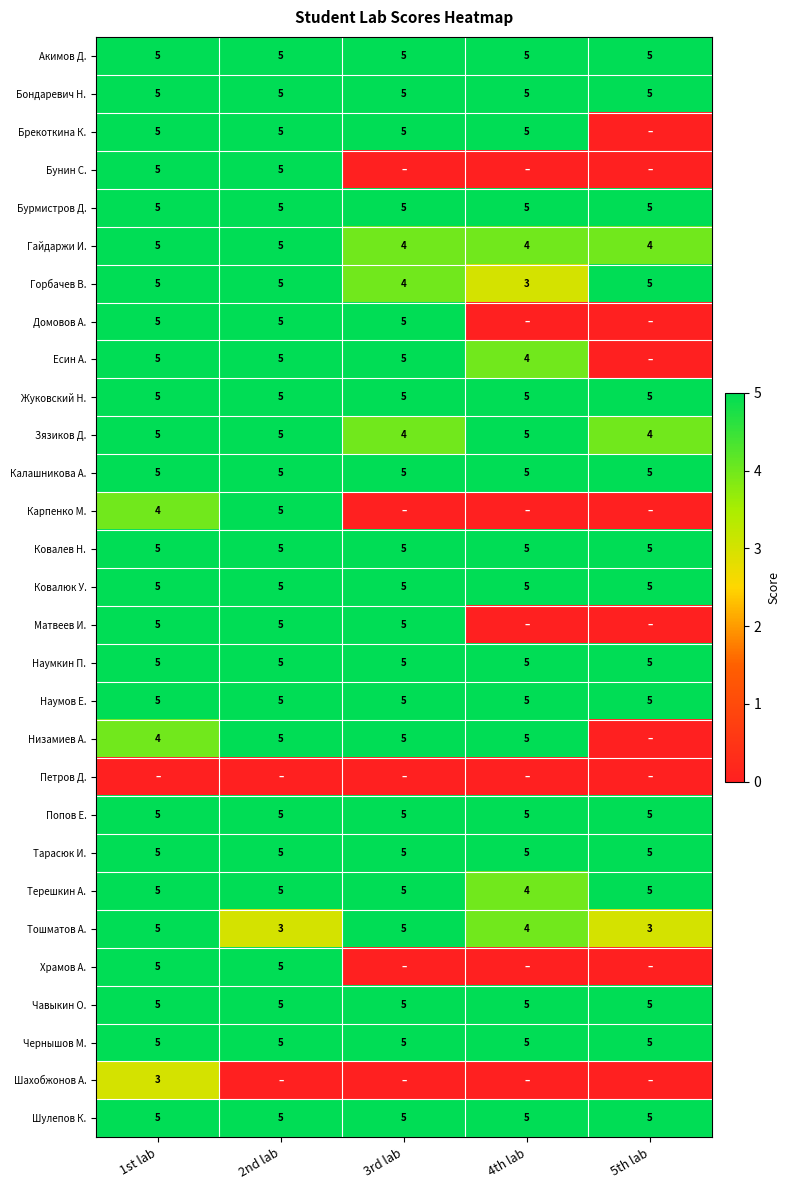

What is the total value across all series at 1st lab?

136